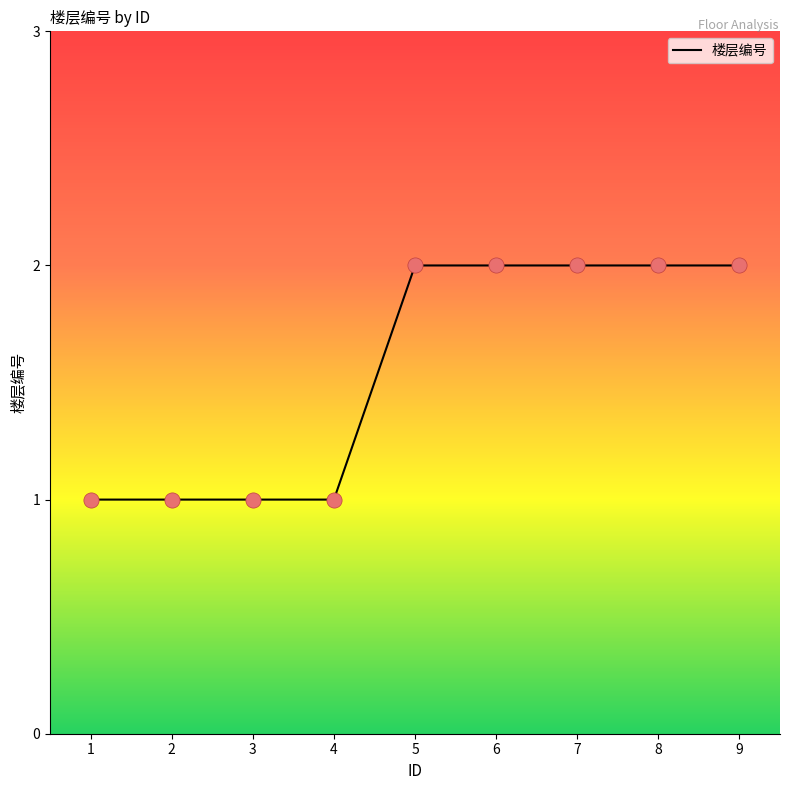

Approximately how many times larger is the value at 6 compared to 7?

1.0